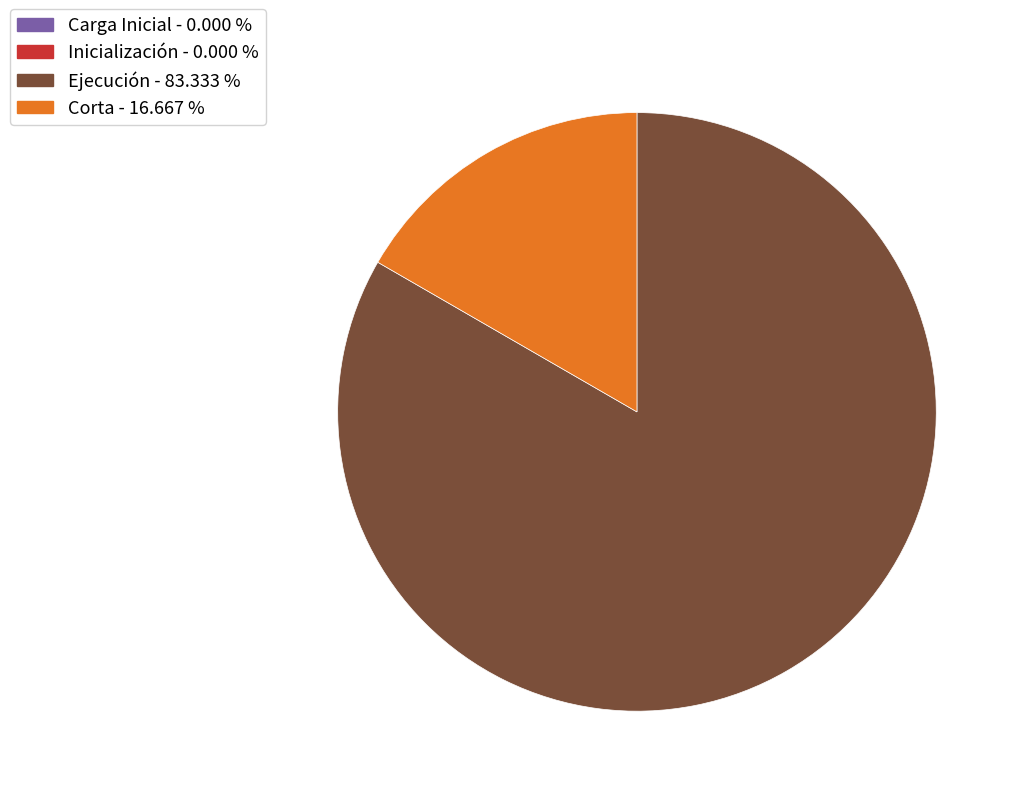

Which category has the biggest portion of the pie?

Ejecución